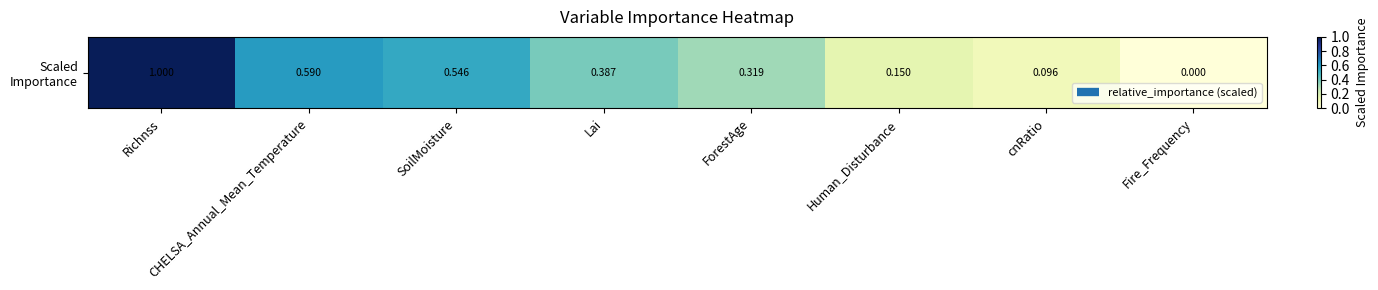

What is the maximum value shown in the chart?

1.0